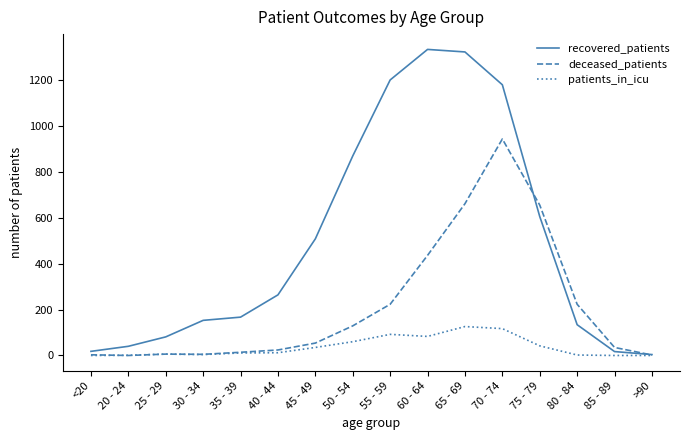

True or false: recovered_patients has a value of 81 at 25 - 29.

True